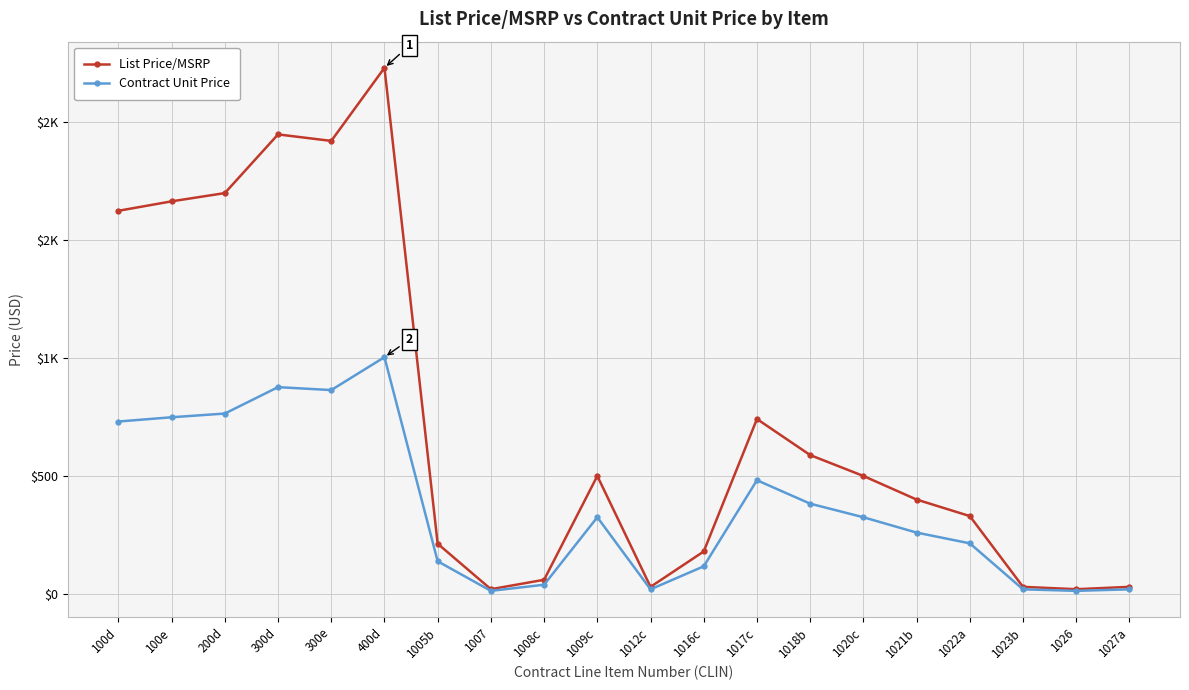

What is the label of the 5th point from the right?

1021b